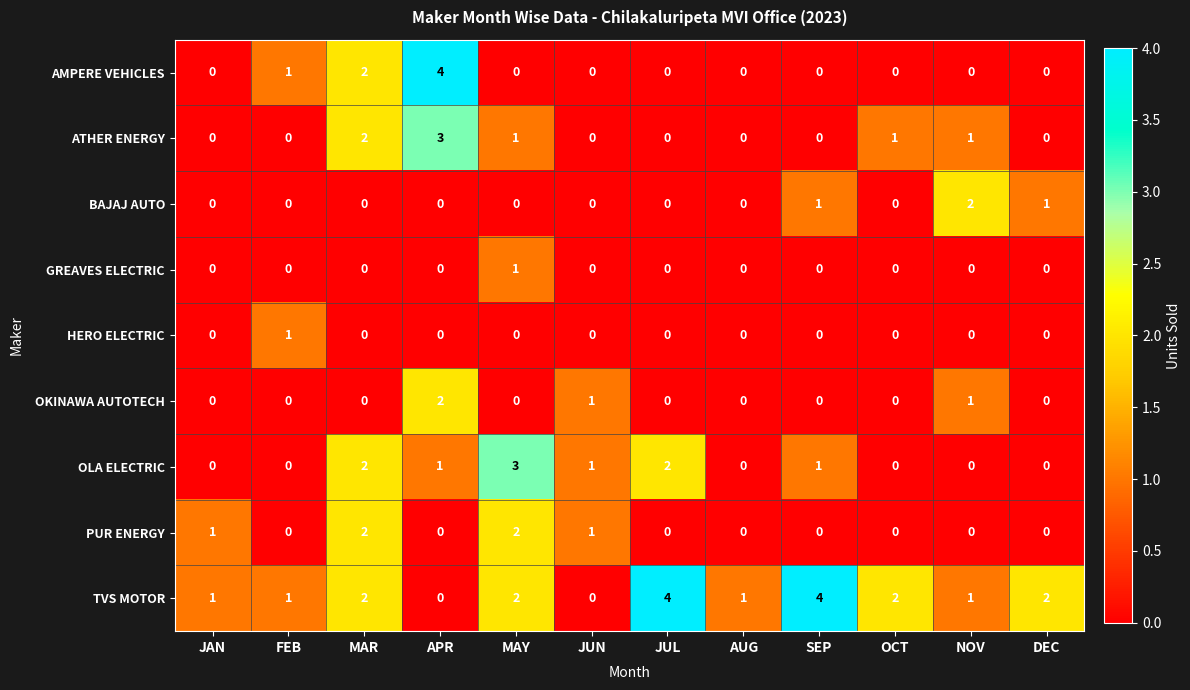

Is it true that OKINAWA AUTOTECH equals 1 at JUN?

True